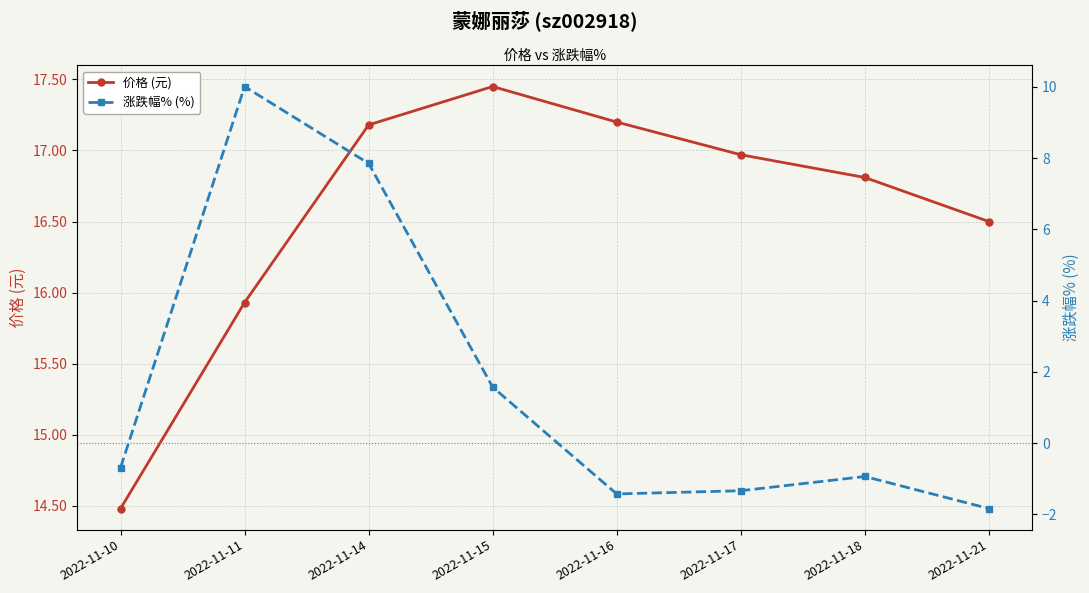

At which category is the sum across all series the highest?

2022-11-11